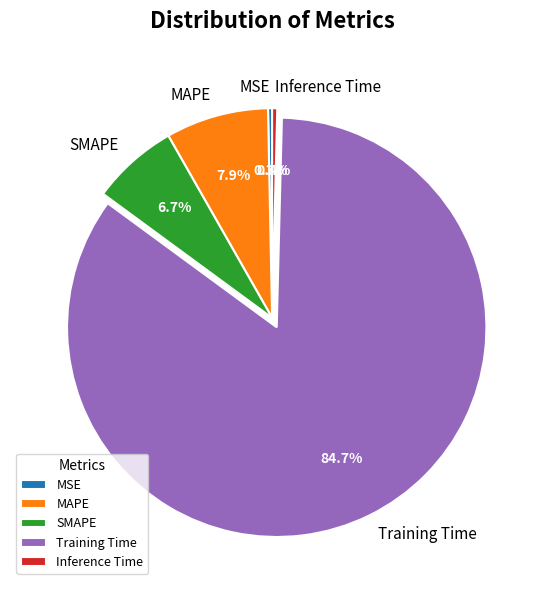

Is it true that MAPE is 1% of the pie?

False